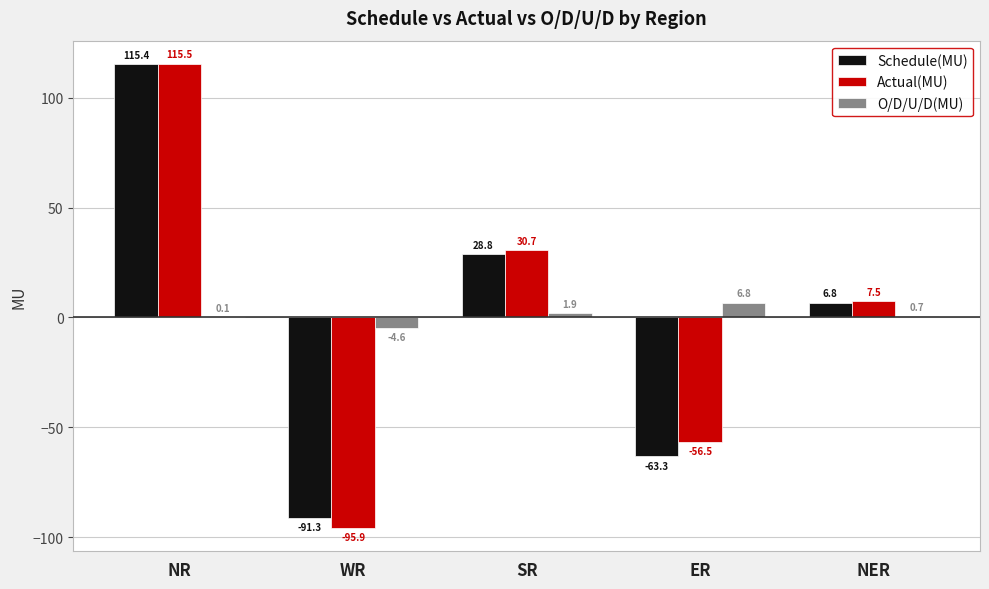

Is the value of O/D/U/D(MU) at NER greater than the value of Actual(MU) at WR?

Yes